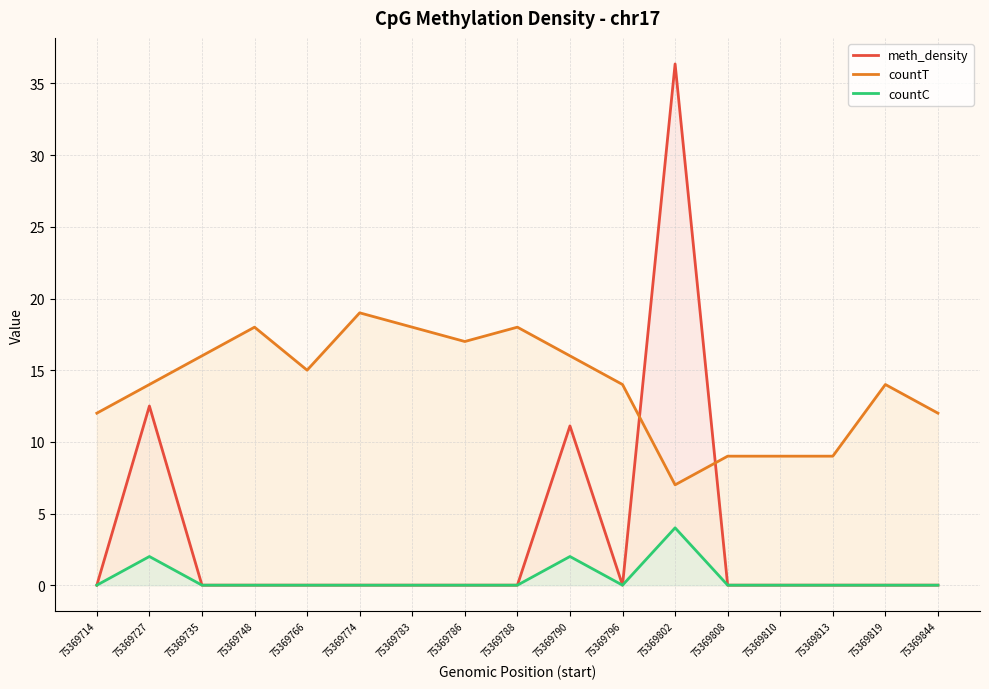

Is the value of countC at 75369786 greater than the value of countT at 75369714?

No